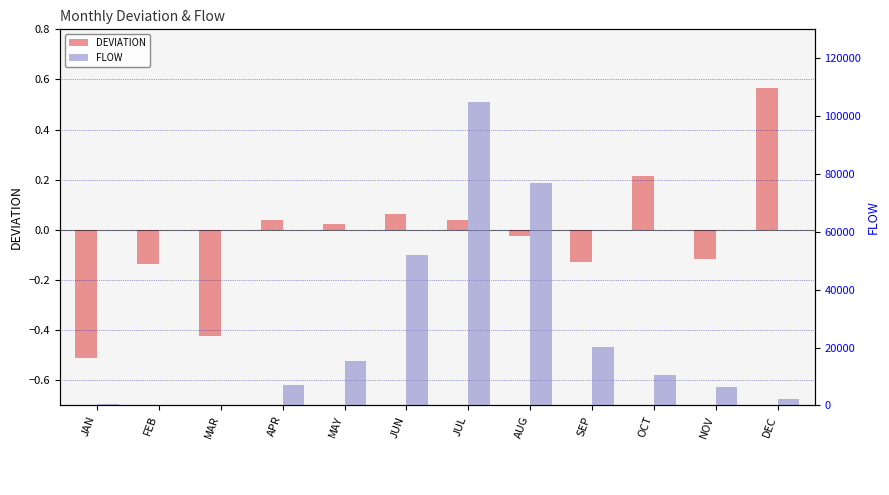

List the series in order of their peak value, lowest first.

DEVIATION, FLOW